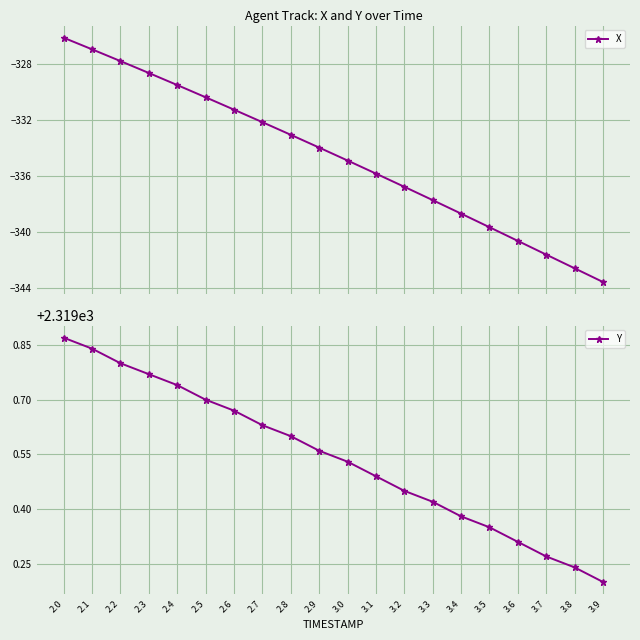

The Y series shows 2319.6 at 2.9. True or false?

True